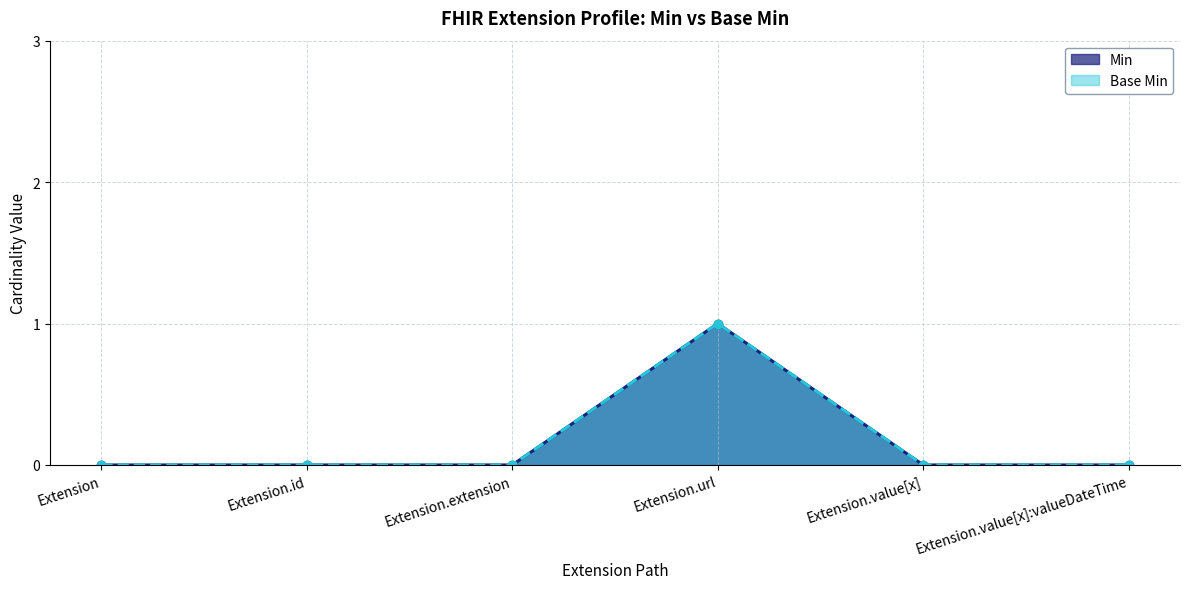

Between Extension.extension and Extension.url, which is larger?

Extension.url